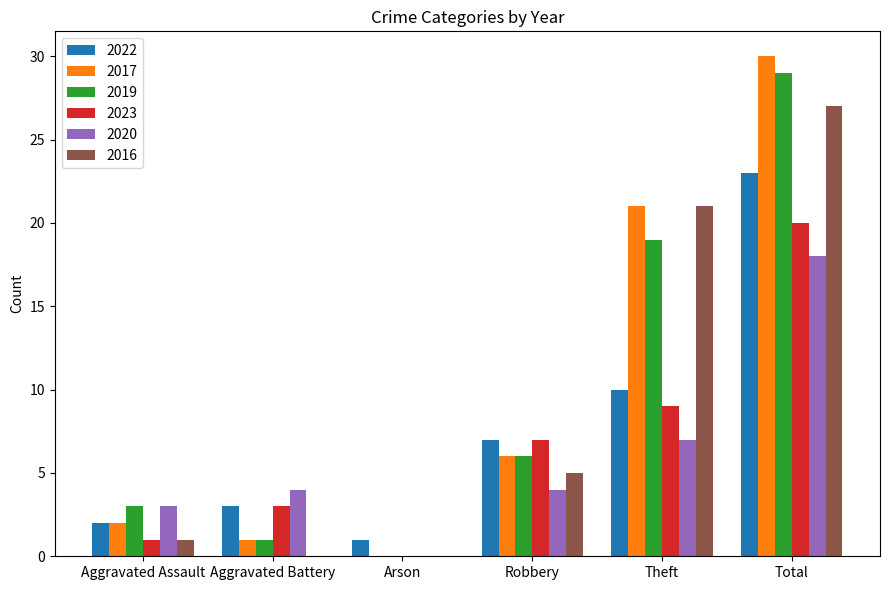

At which label does 2022 reach its peak?

Total